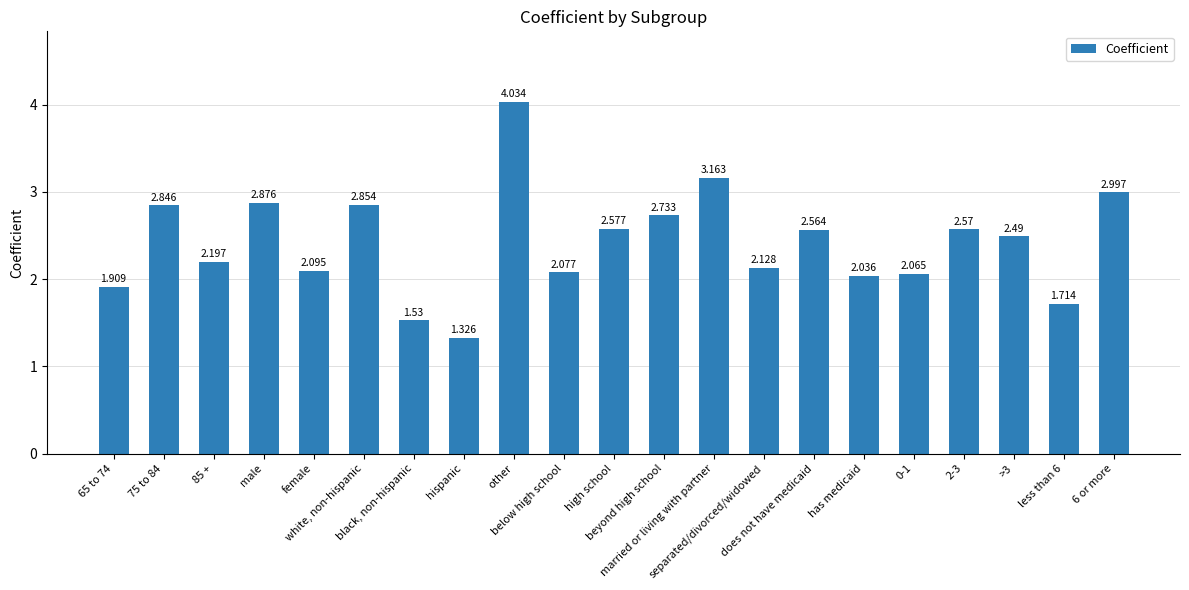

What is the sum of all values?

50.8